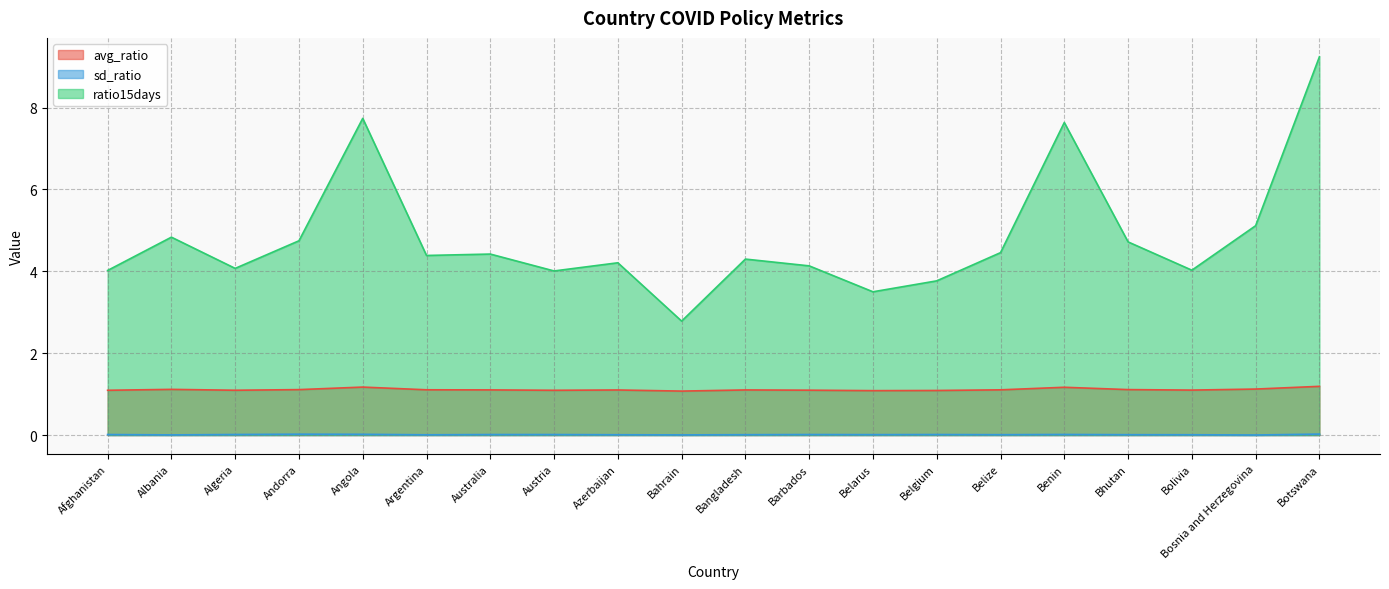

Where is the first local maximum for sd_ratio?

Andorra